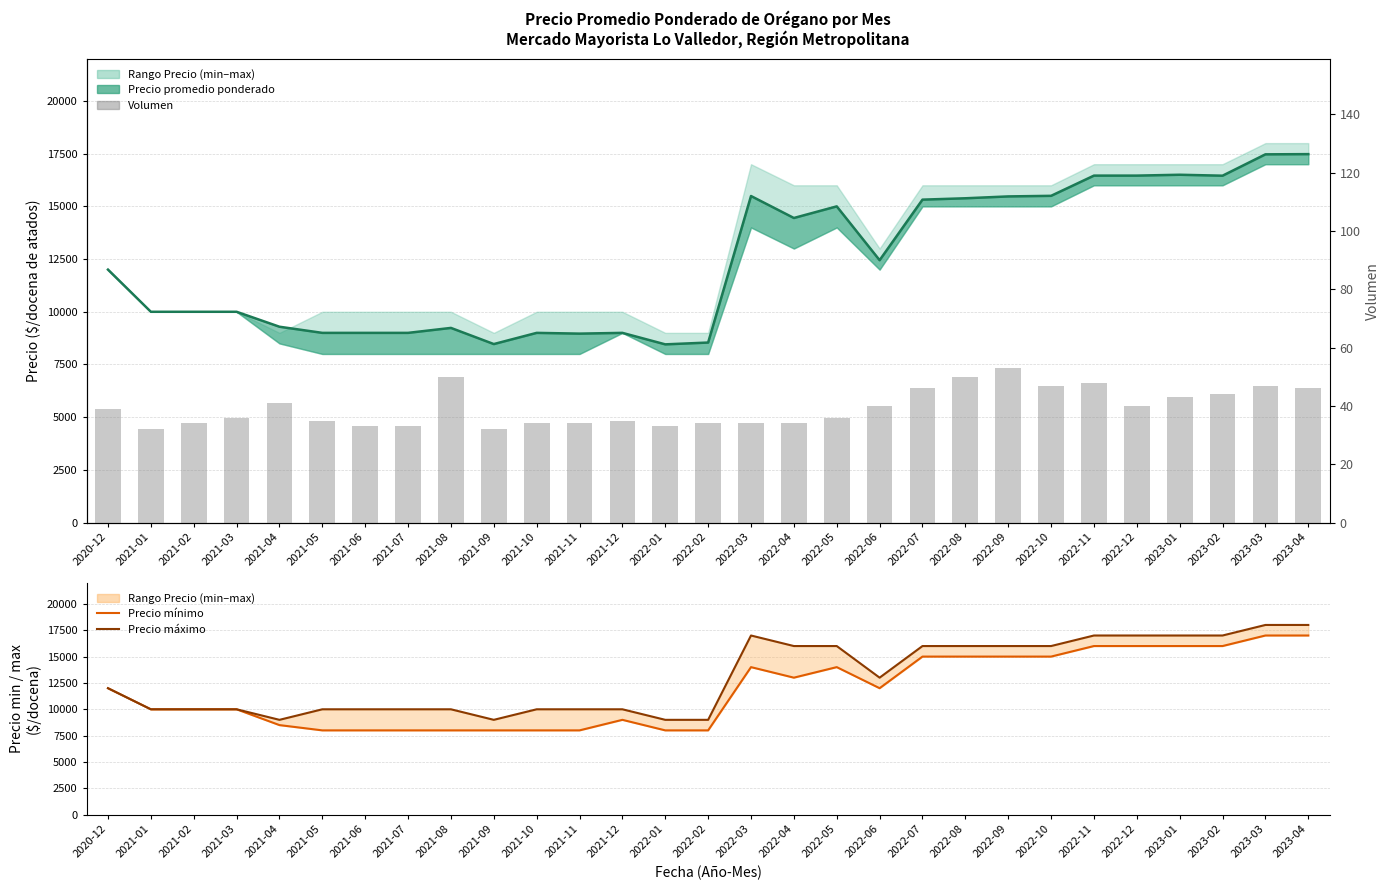

What is the lowest value of the Precio máximo series?

9000